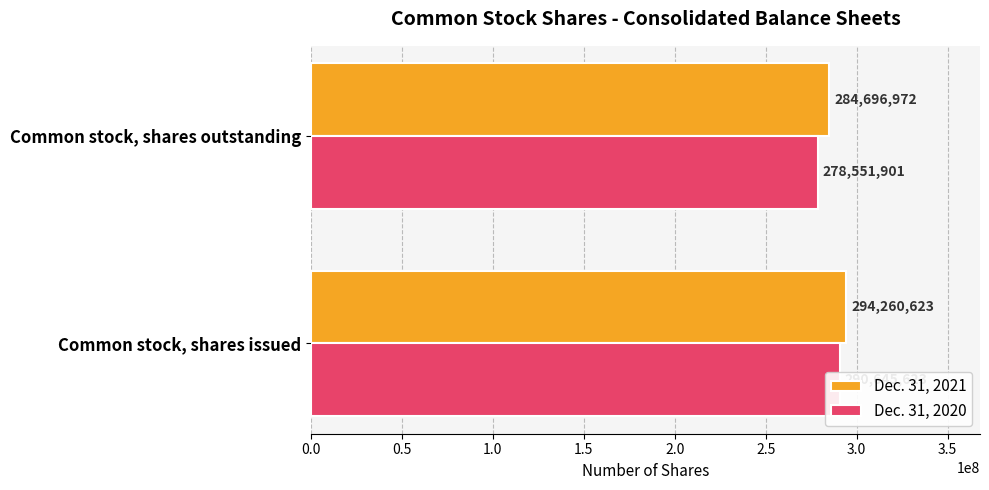

Between Common stock, shares issued and Common stock, shares outstanding, which series saw the biggest shift?

Dec. 31, 2020